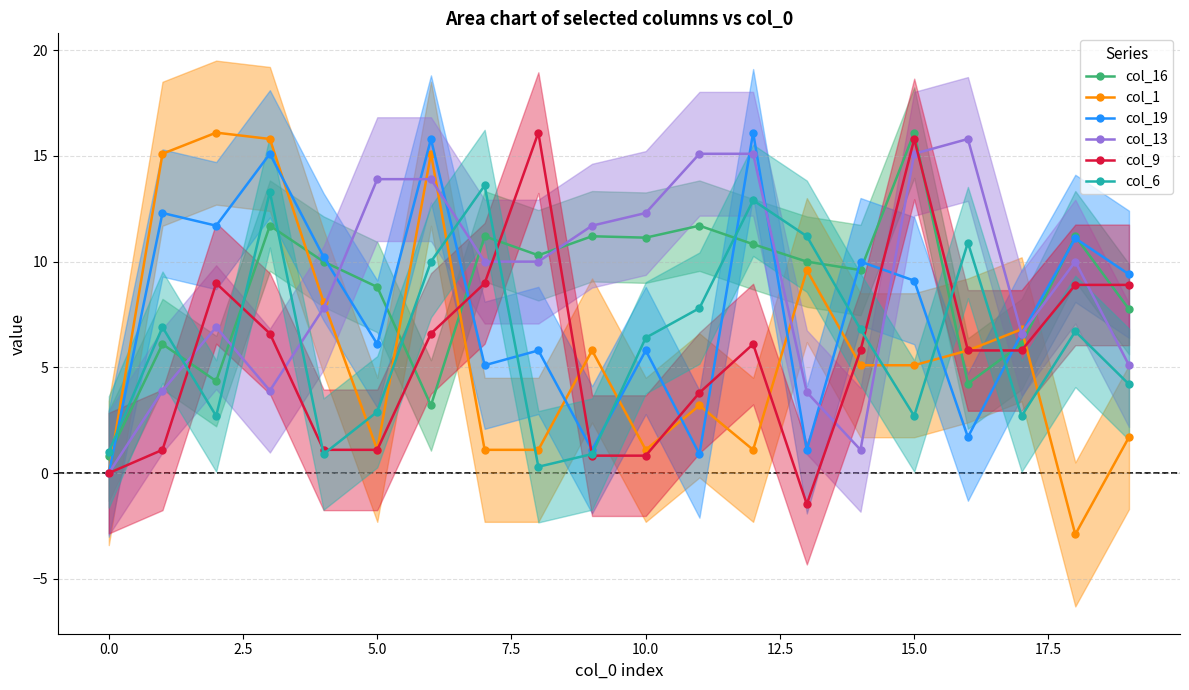

How many data points in col_1 are above 5?

11